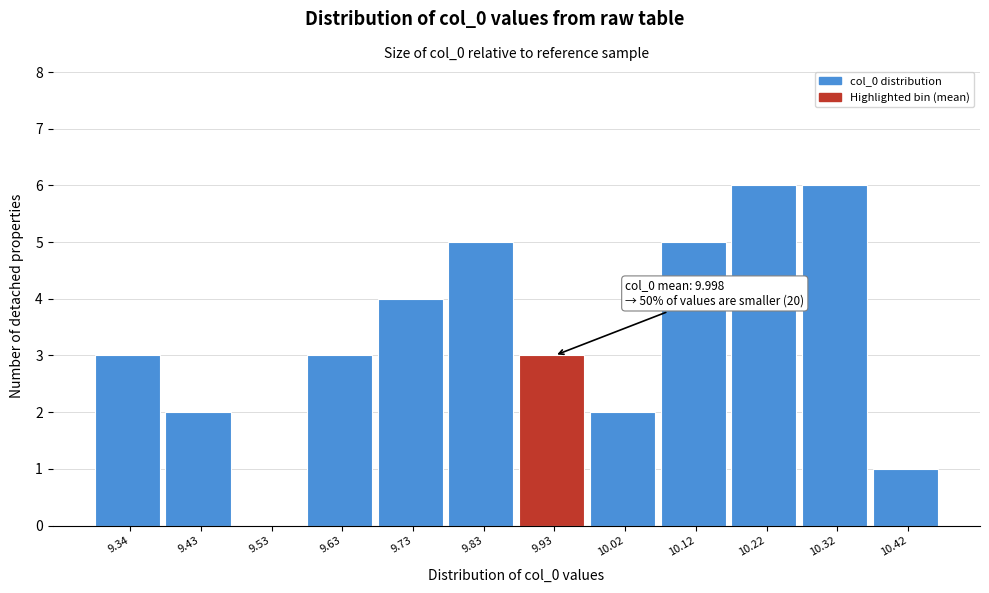

Reading left to right, extract all data points from this chart.

9.34=3	9.43=2	9.53=0	9.63=3	9.73=4	9.83=5	9.93=3	10.02=2	10.12=5	10.22=6	10.32=6	10.42=1